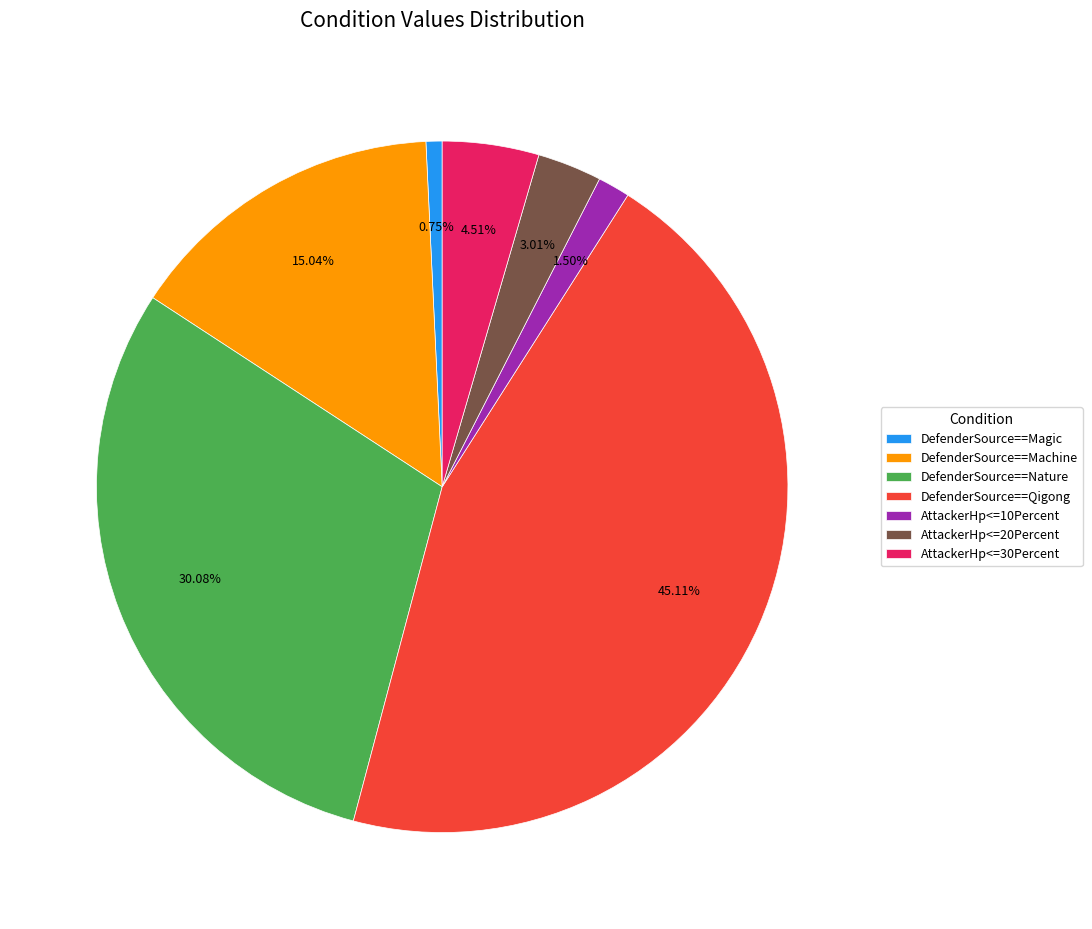

To the nearest percent, what is the average slice percentage?

14%